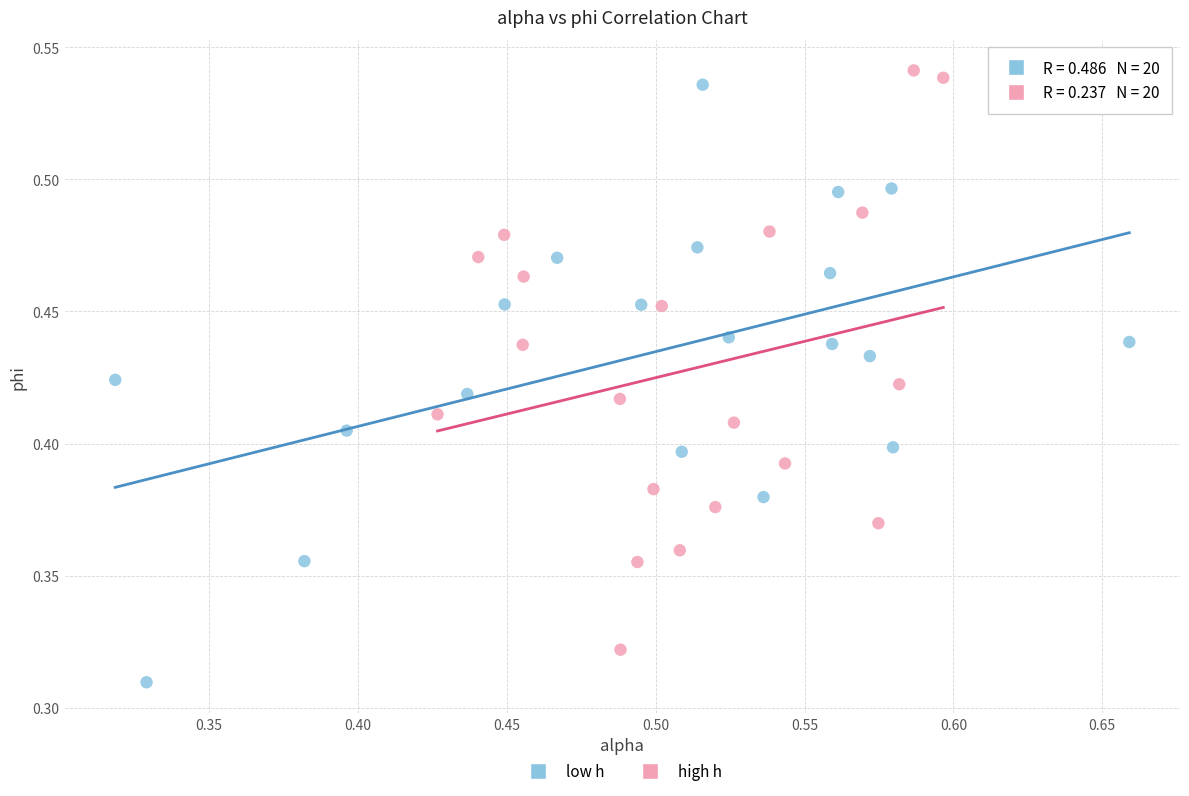

Which series has the largest Y range (max minus min)?

low h